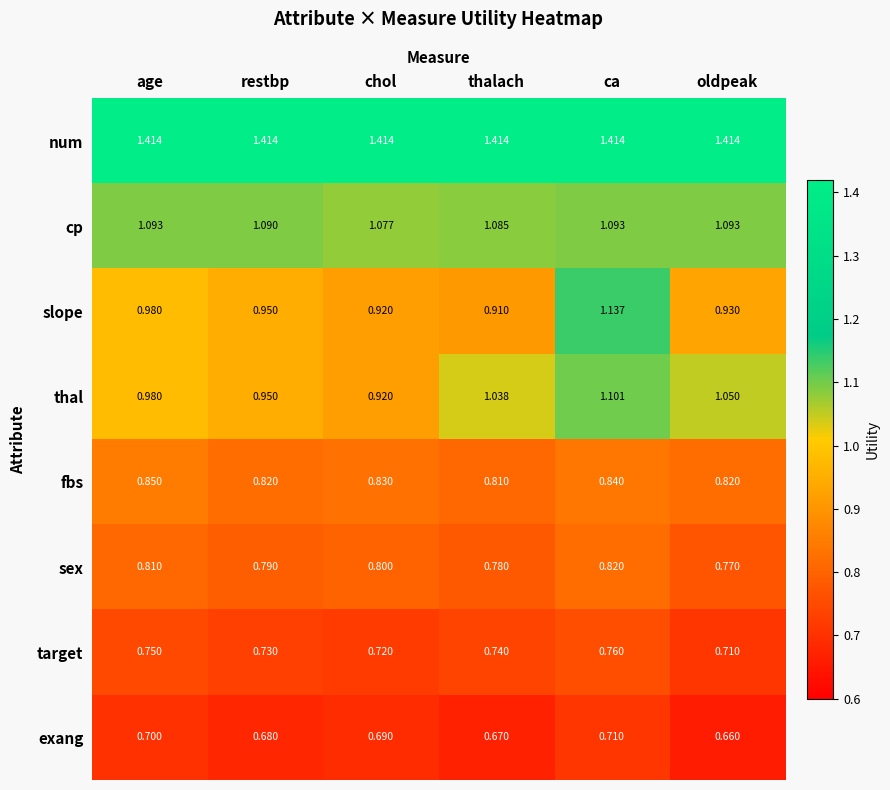

What is the total value across all series at oldpeak?

7.4